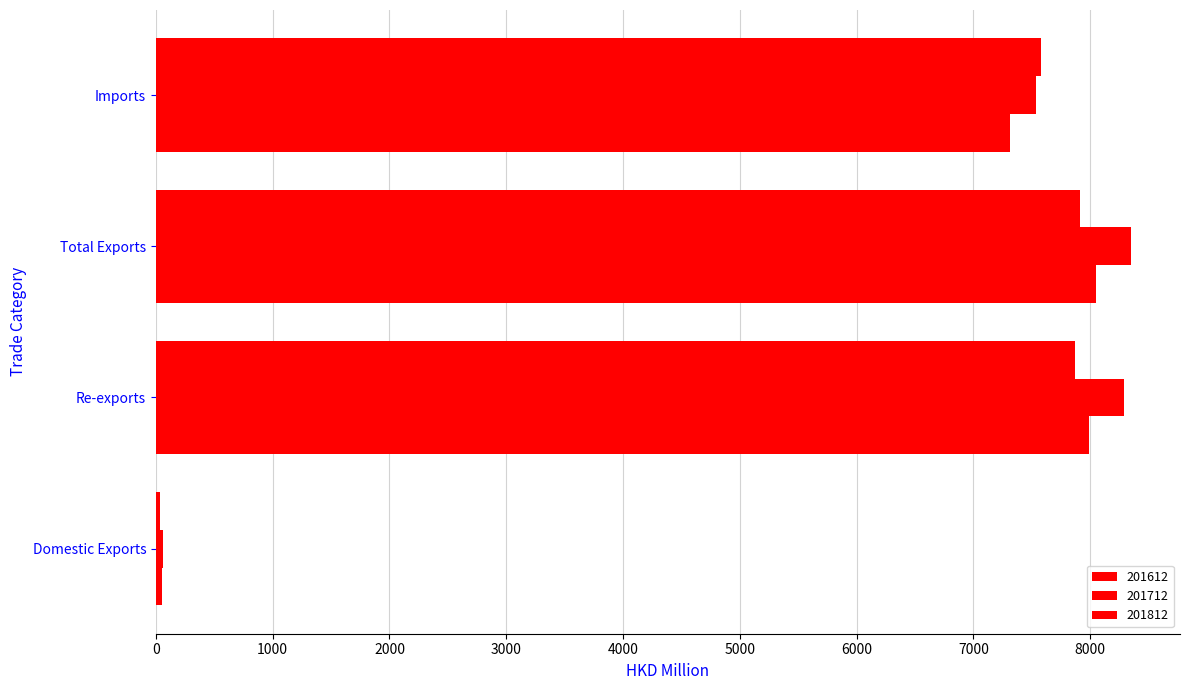

List the series in order of their peak value, highest first.

201712, 201612, 201812